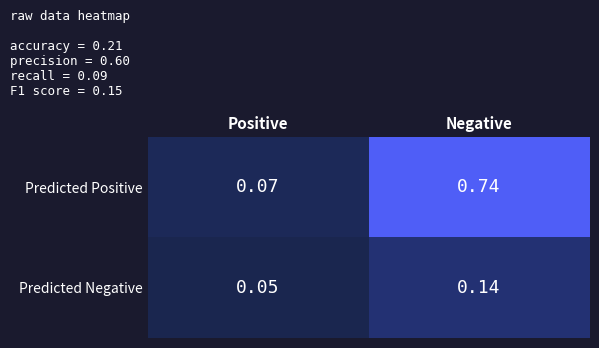

At which category does the chart reach its peak across all series?

Negative